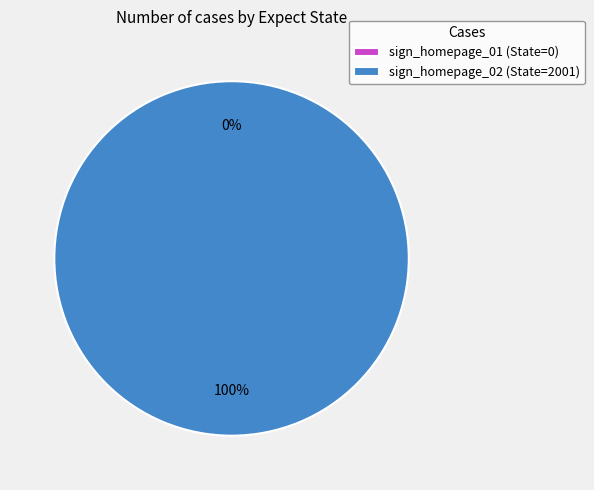

To the nearest percent, what is the combined percentage of sign_homepage_02 and sign_homepage_01?

100%